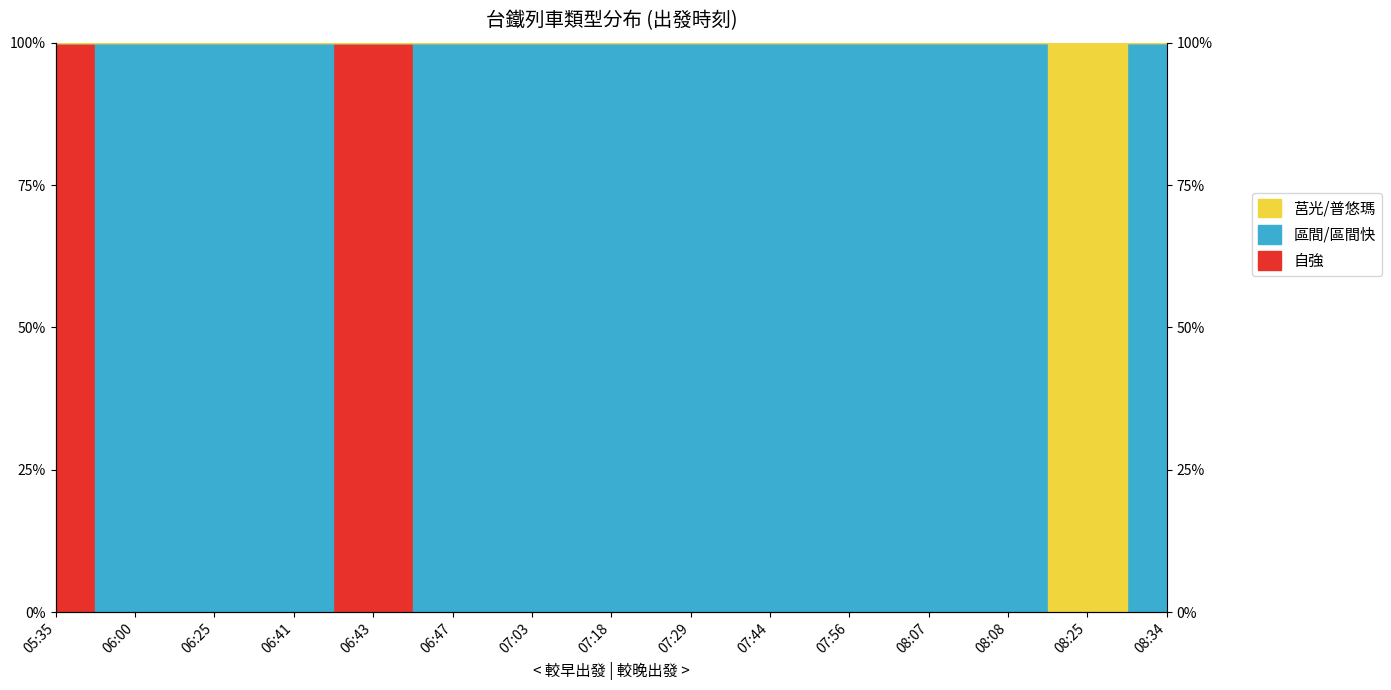

What is the difference between the highest and lowest values at 08:34?

1